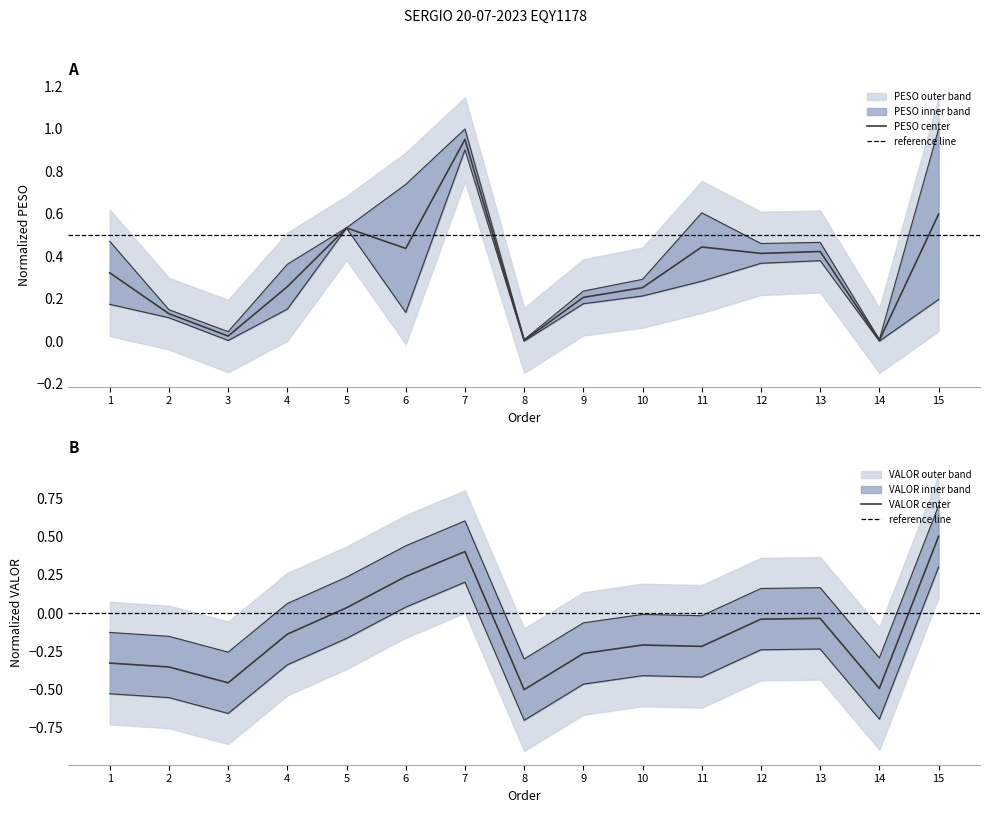

How many negative values are there?

8